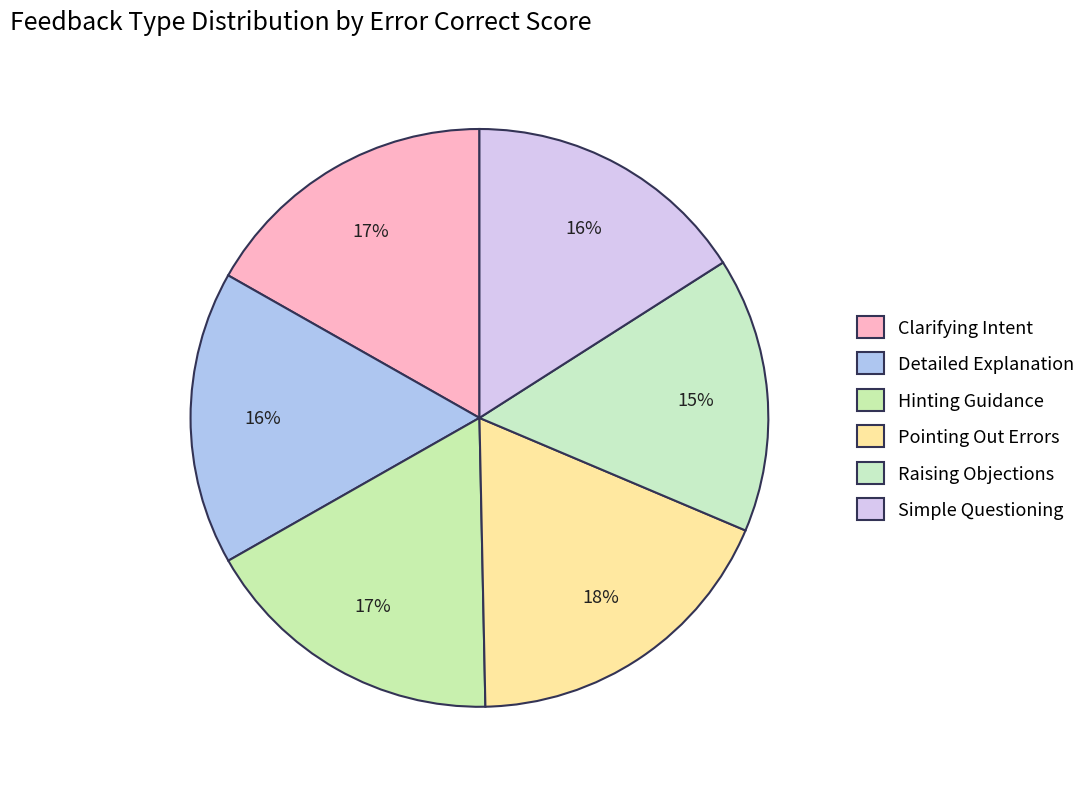

What is the largest slice in the pie chart?

Pointing Out Errors